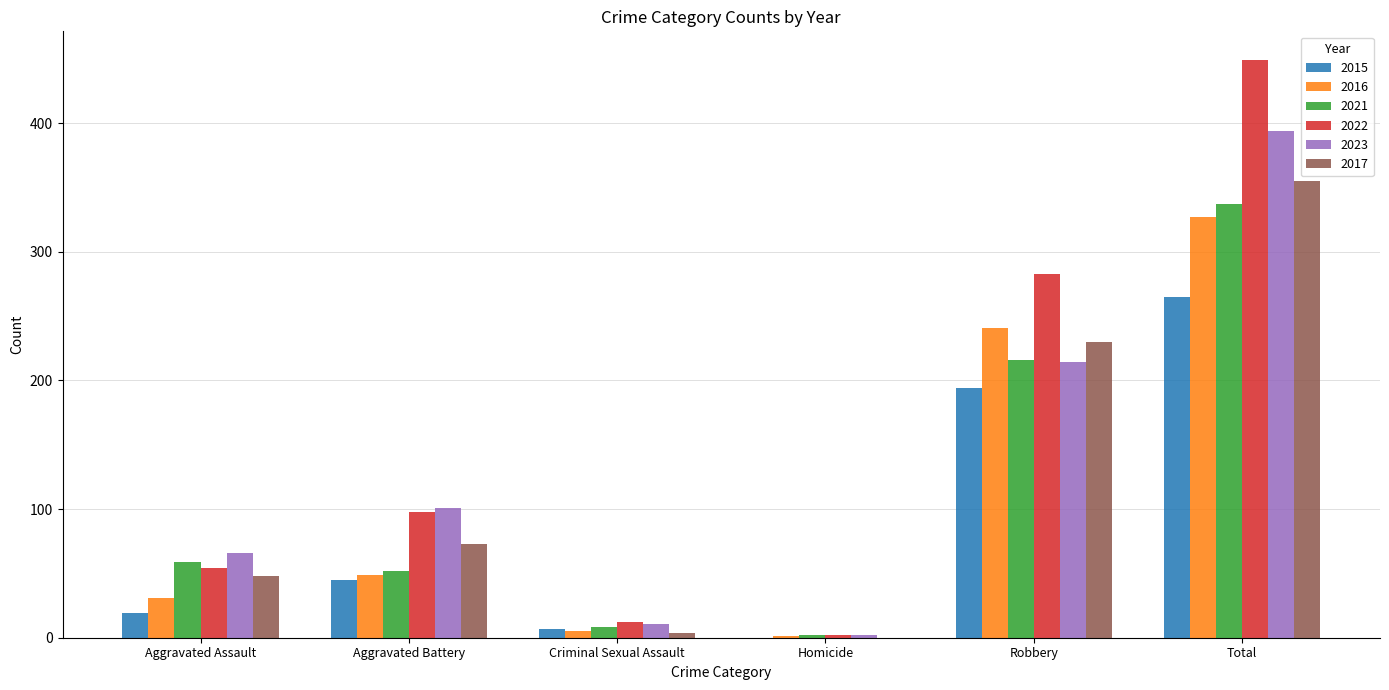

Are the bars grouped side by side (vs. stacked)?

Yes